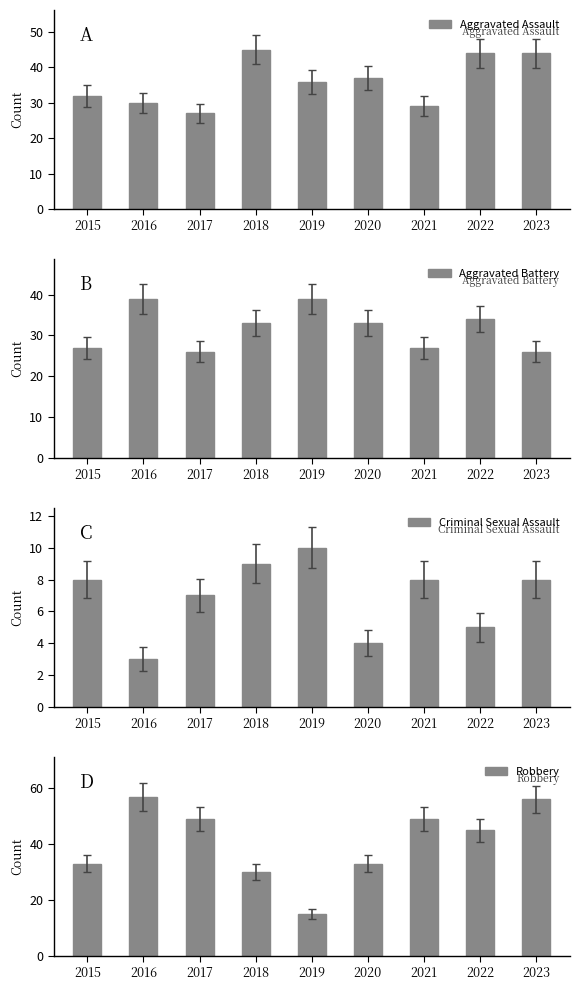

Does the chart contain any negative values?

No